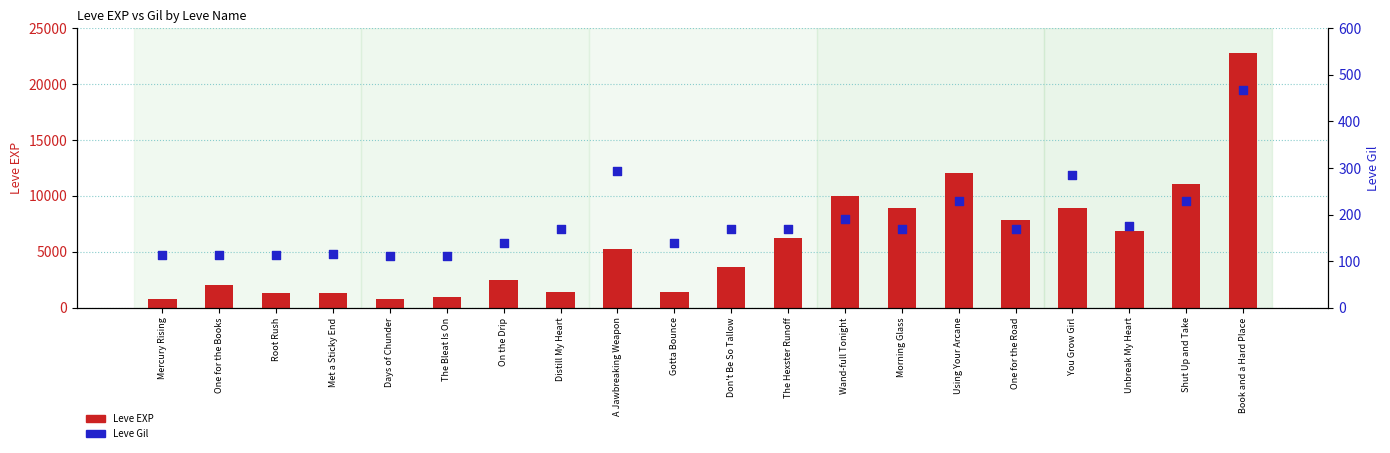

What are all the series names shown in the legend?

Leve EXP, Leve Gil